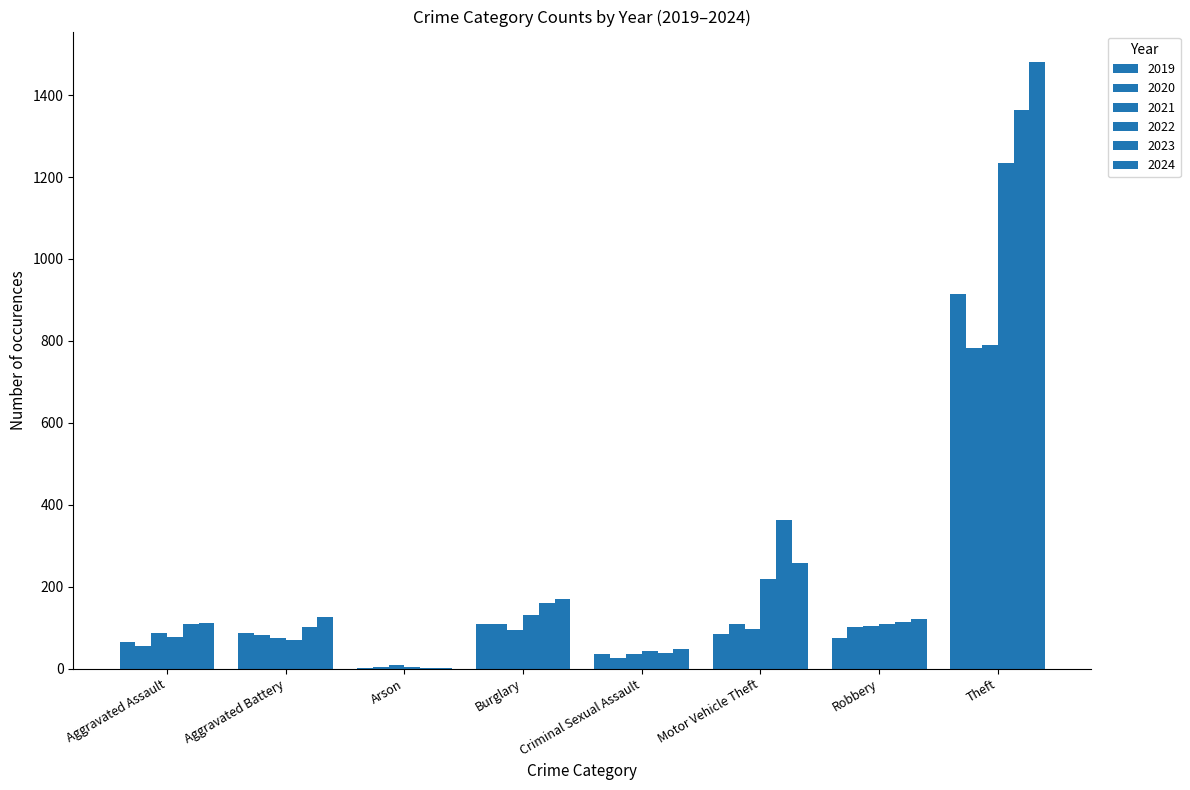

Does the chart contain stacked bars?

No